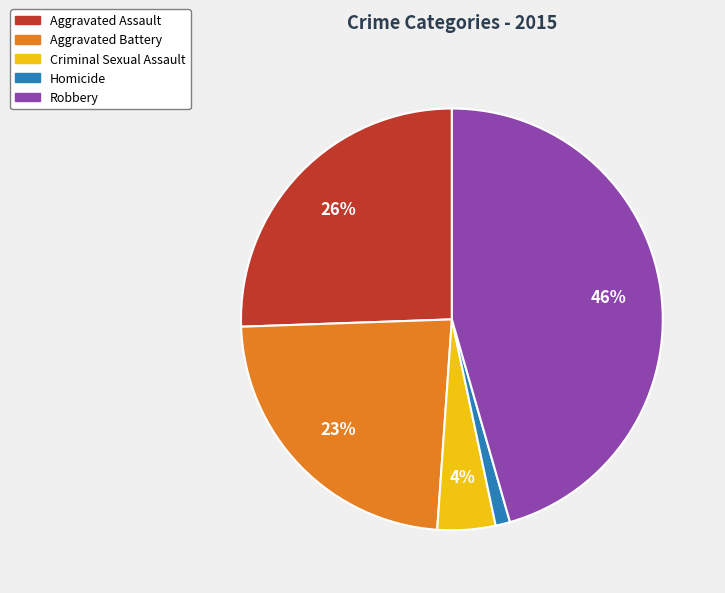

Approximately how many times larger is the value at Aggravated Battery compared to Aggravated Assault?

0.9